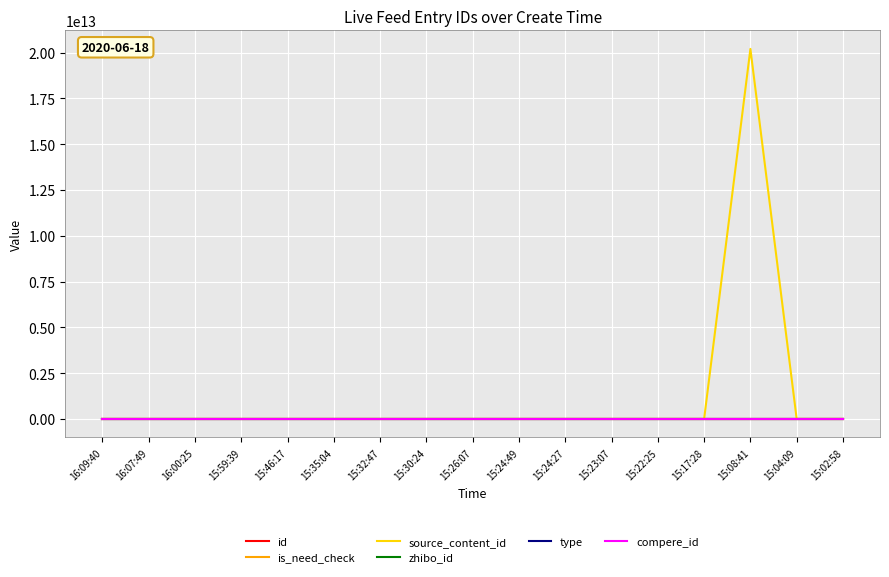

At which label is source_content_id closest to 10100309075420?

16:09:40